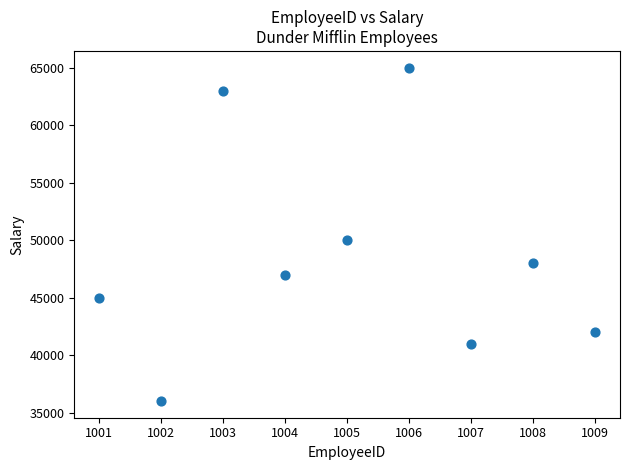

What is the range of Y values (max minus min)?

29000